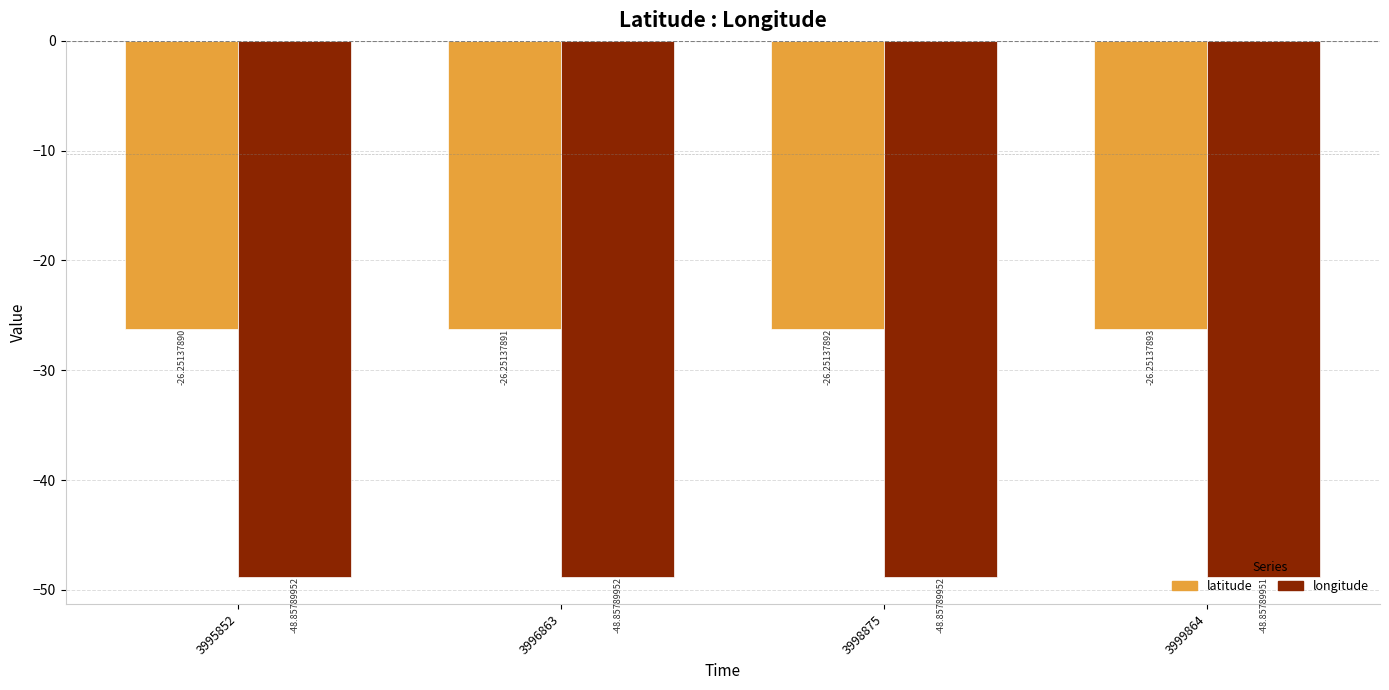

Between 3995852 and 3996863, which series saw the biggest shift?

latitude